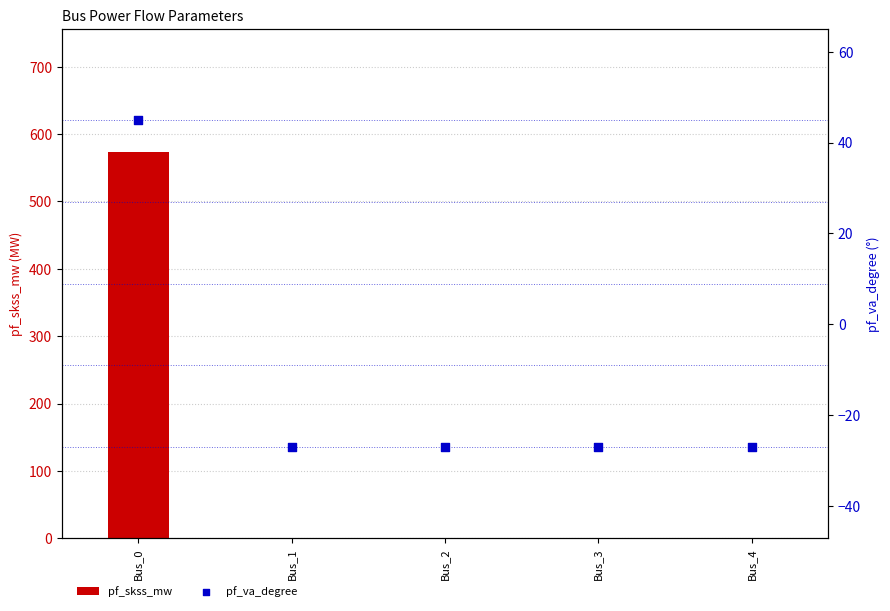

Which series contains the lowest Y value?

pf_va_degree